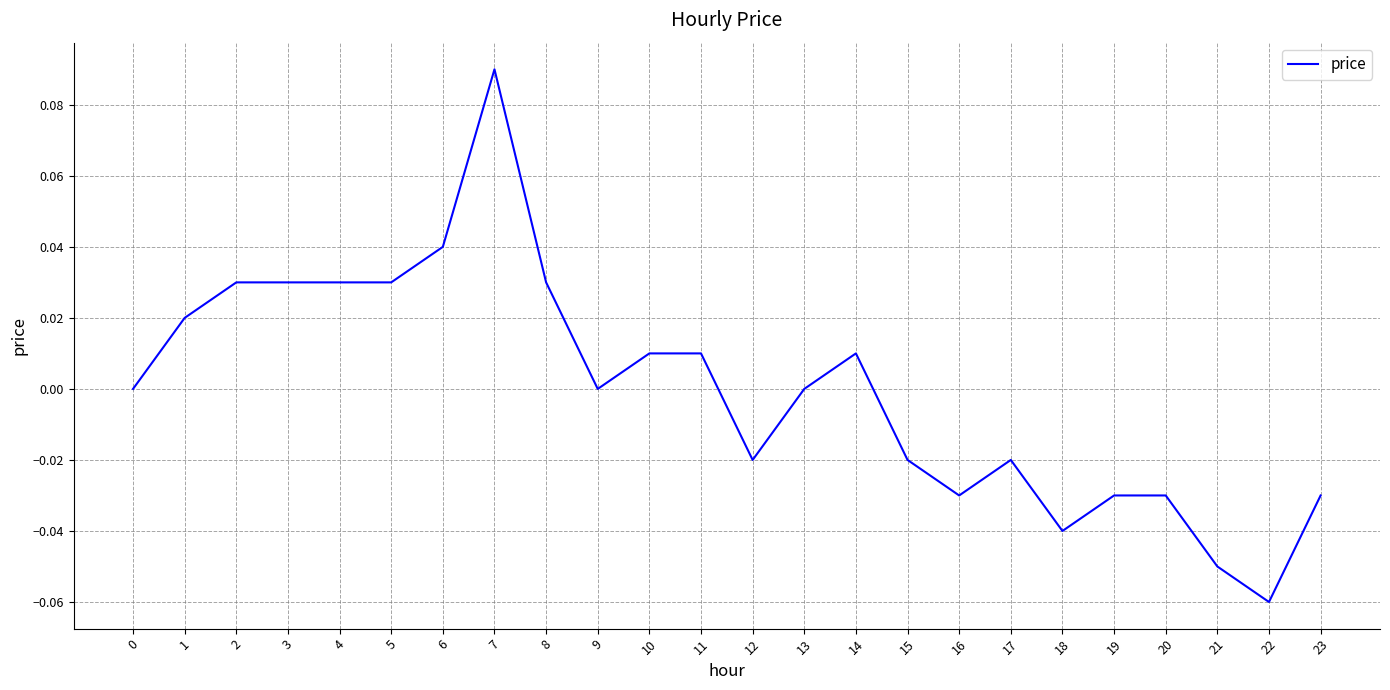

Between 20 and 6, which is larger?

6